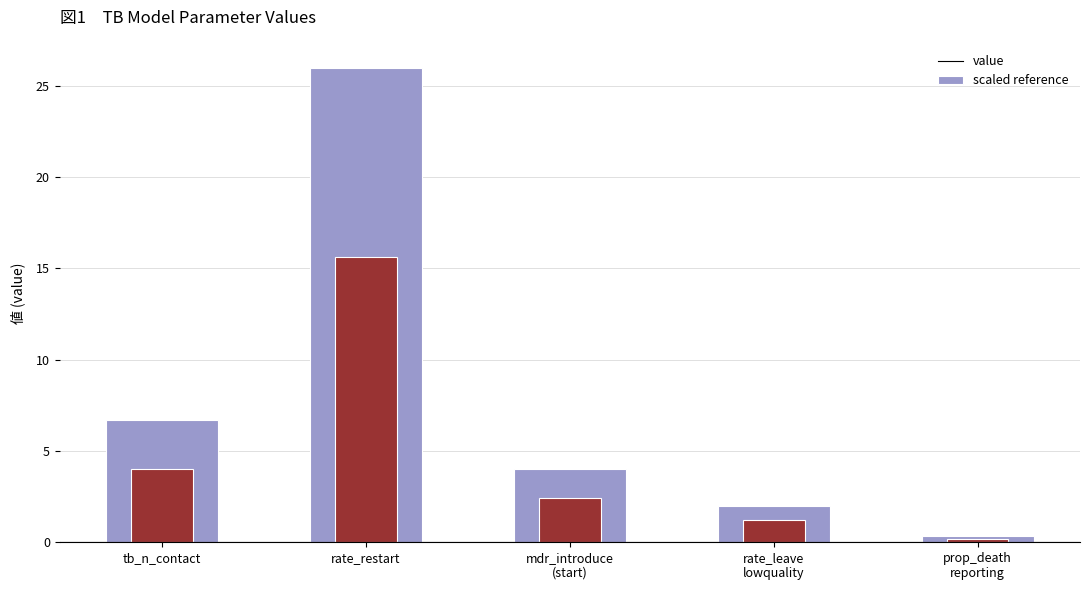

Where is scaled reference nearest to the value 7?

tb_n_contact